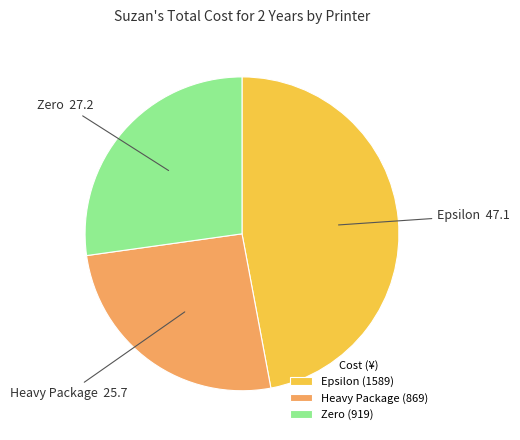

The Epsilon slice represents 47% of the pie. True or false?

True